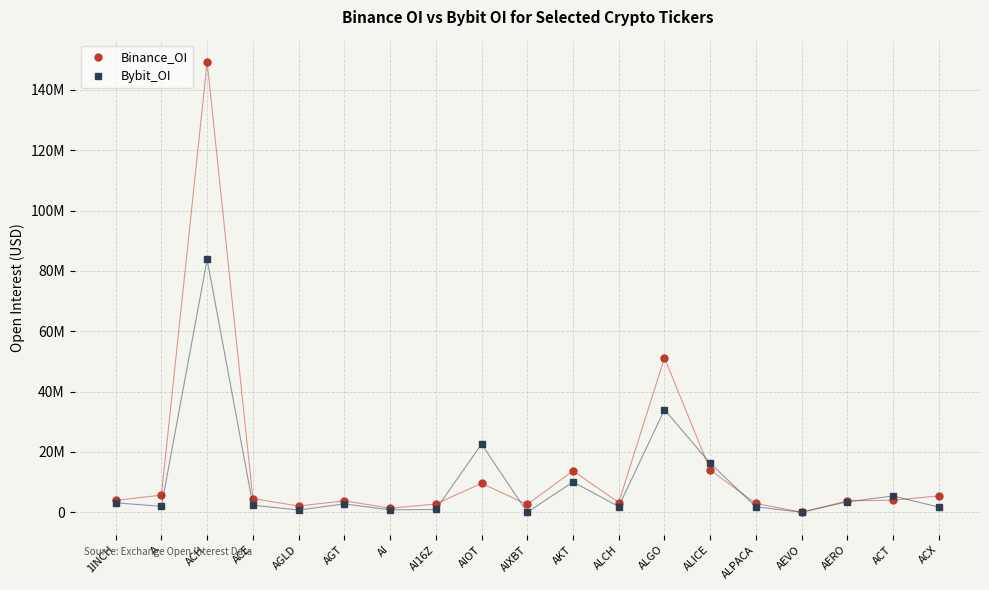

Between 1INCH and A, which is larger?

A